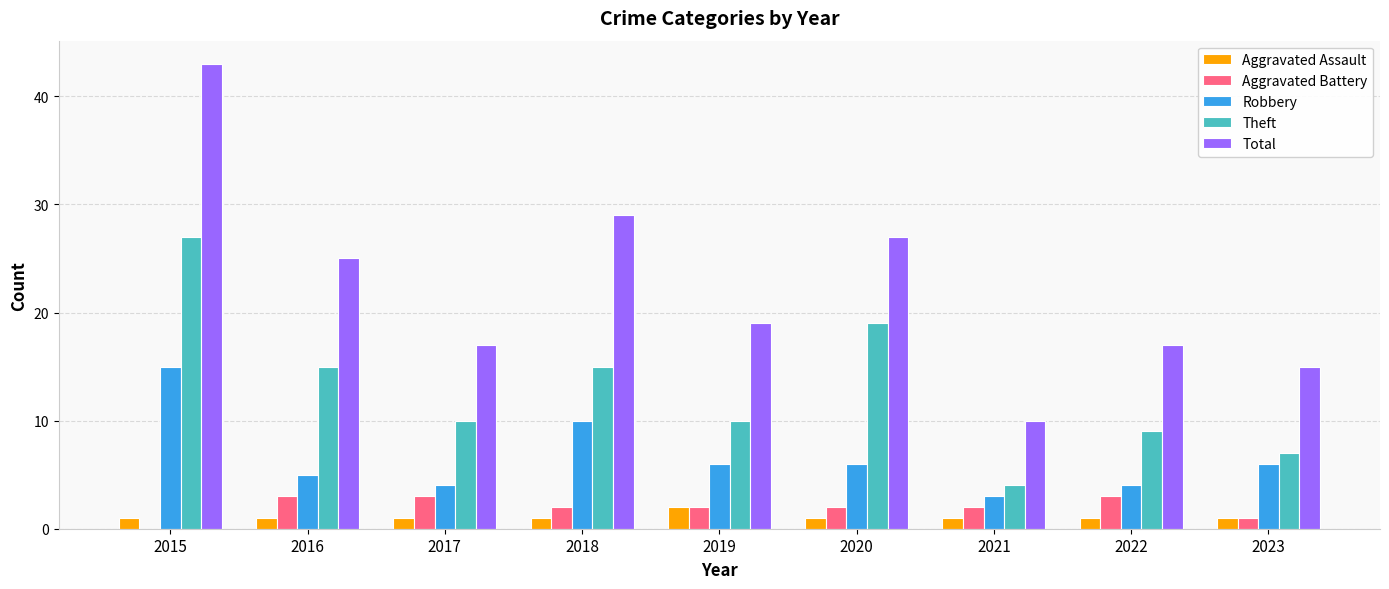

What is the greatest value displayed?

43